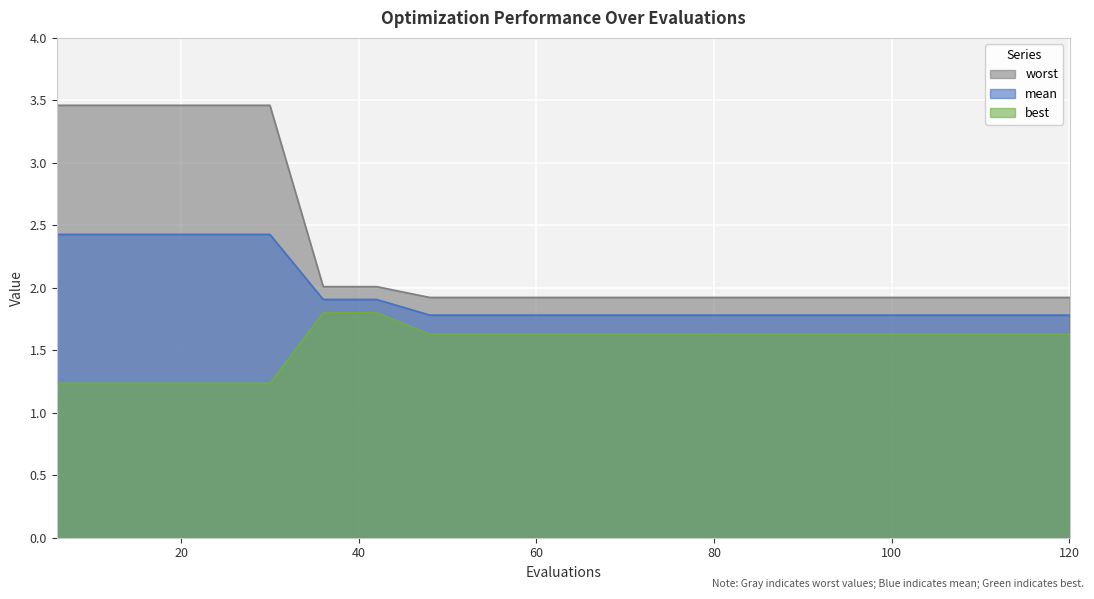

List the series in order of their peak value, lowest first.

best, mean, worst